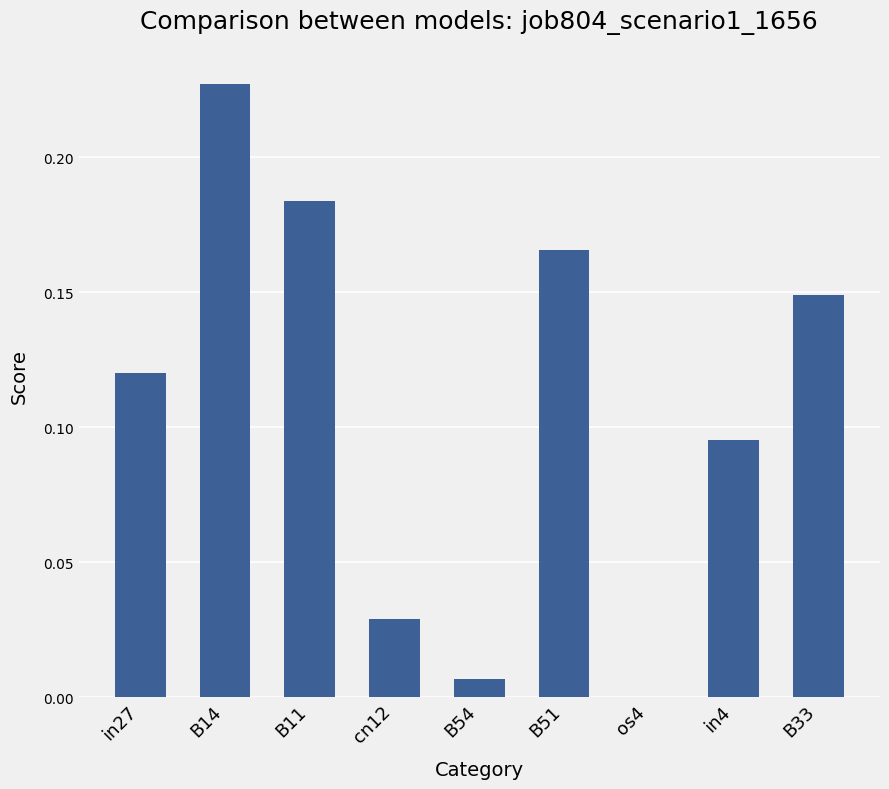

Which label corresponds to the largest value in the chart?

B14